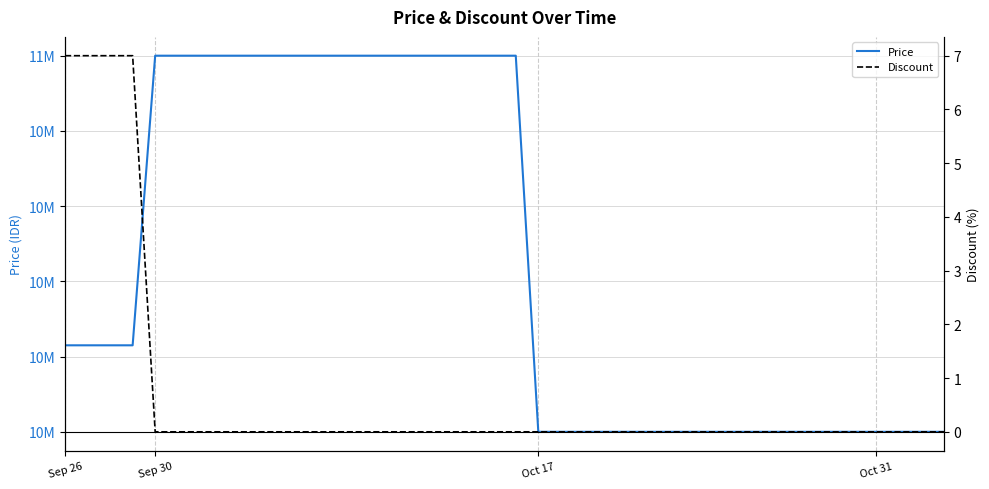

Rank the series by their maximum value, from highest to lowest.

Price, Discount